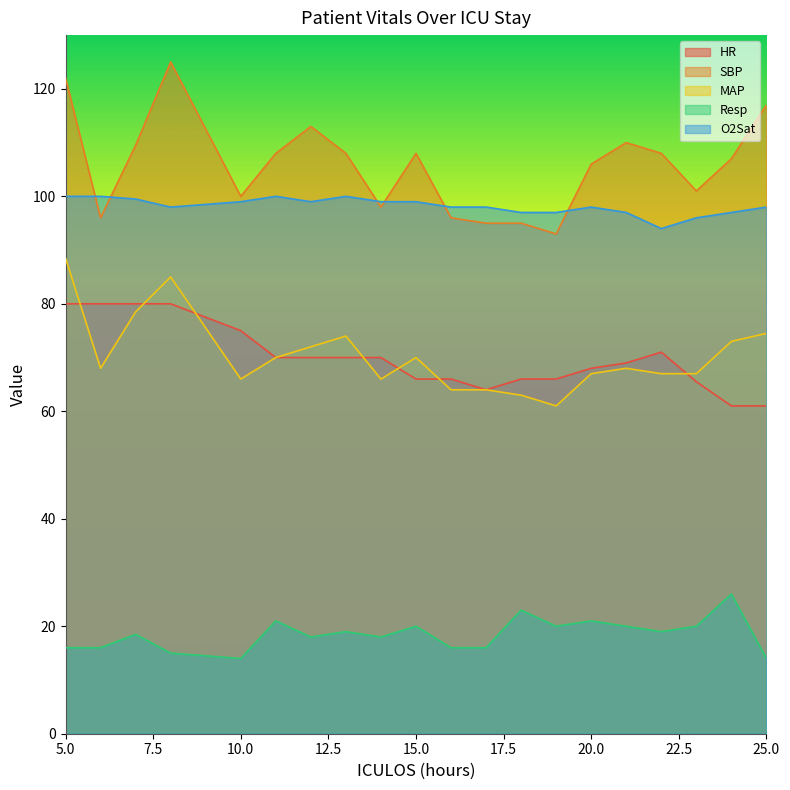

True or false: Resp and O2Sat cross at least once.

False